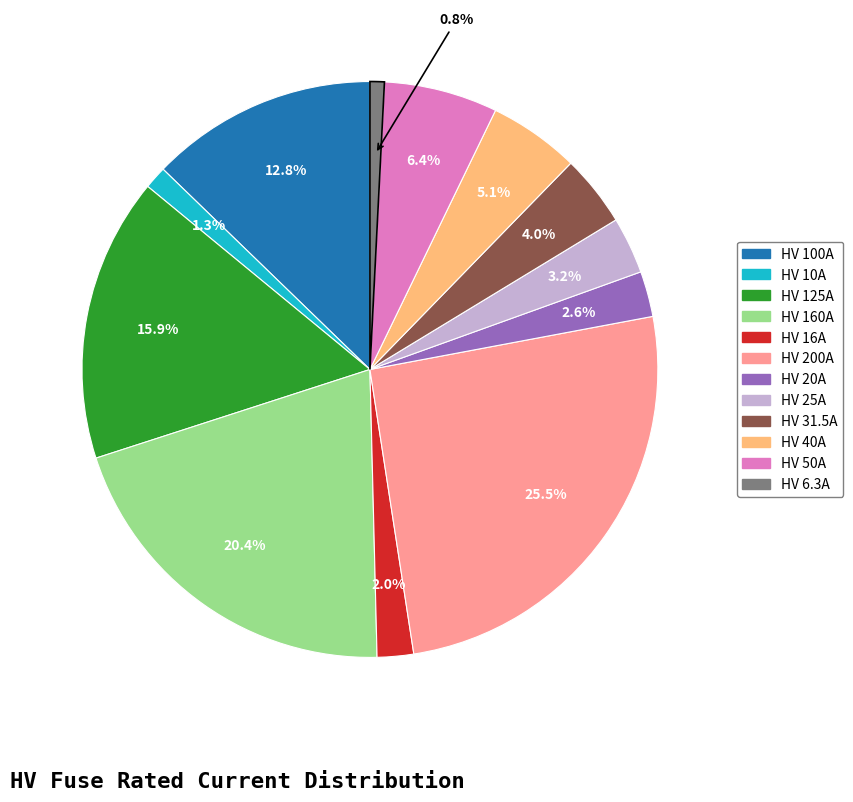

Approximately how many times larger is the value at HV 125A compared to HV 50A?

2.5